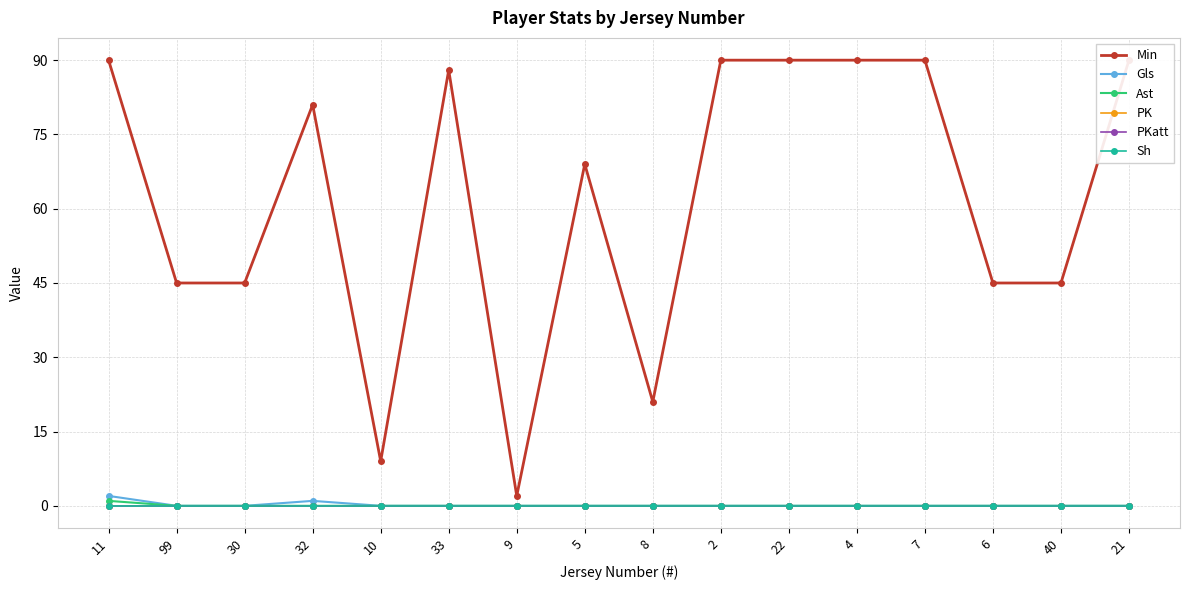

The value of Min at 9 is 2. True or false?

True